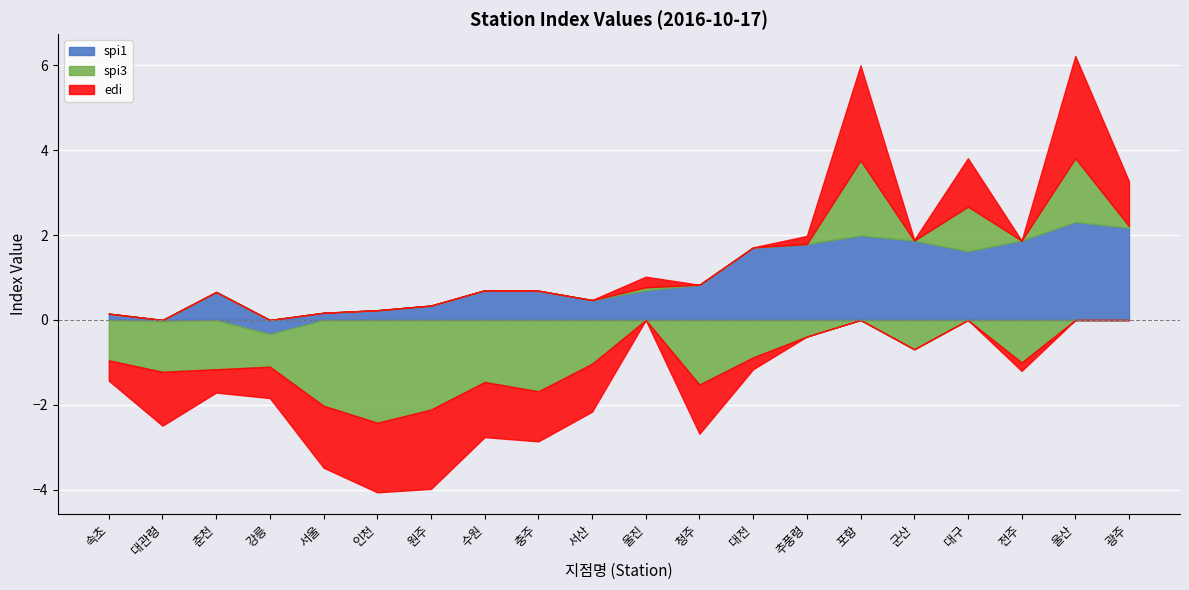

How many series are shown in this chart?

3